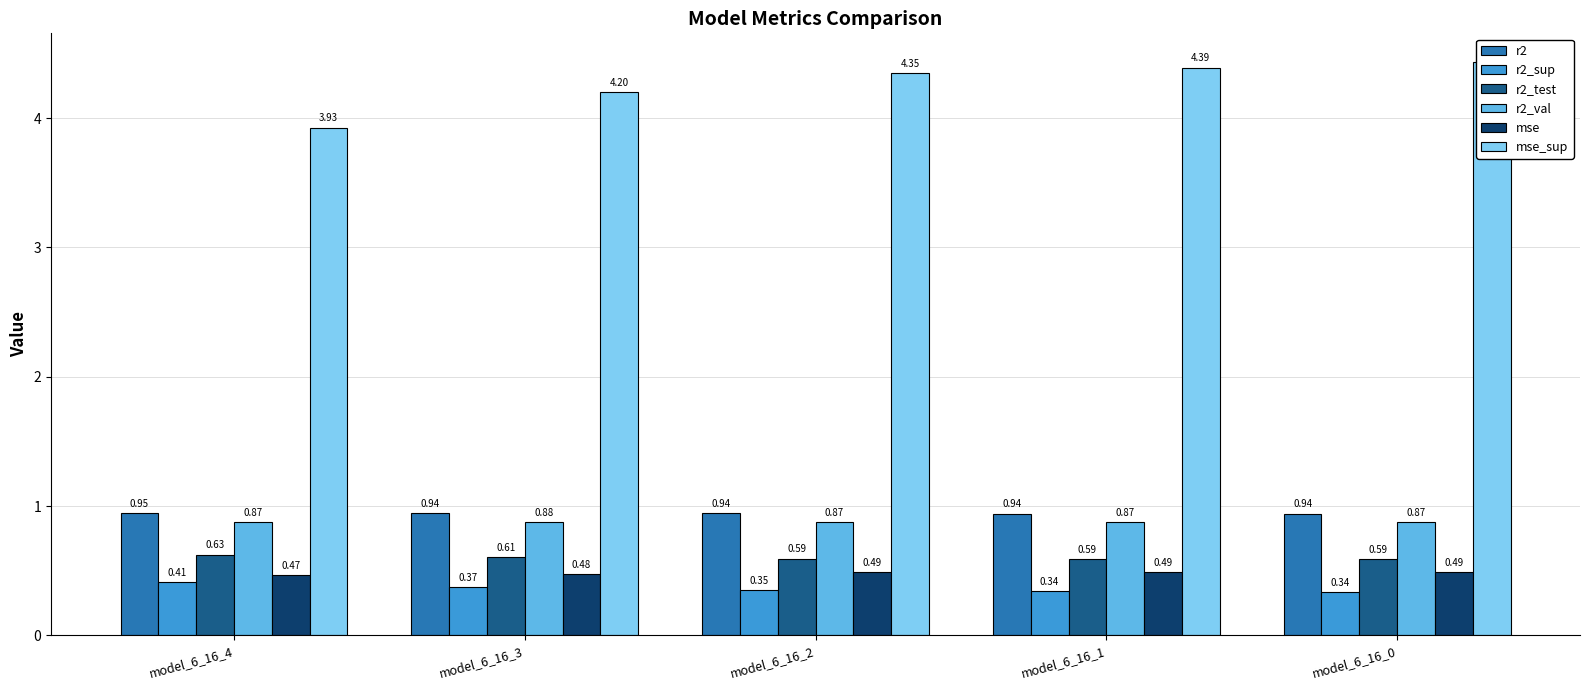

Reading left to right, what are all the values shown in this chart?

r2: 0.9	0.9	0.9	0.9	0.9
r2_sup: 0.4	0.4	0.3	0.3	0.3
r2_test: 0.6	0.6	0.6	0.6	0.6
r2_val: 0.9	0.9	0.9	0.9	0.9
mse: 0.5	0.5	0.5	0.5	0.5
mse_sup: 3.9	4.2	4.3	4.4	4.4